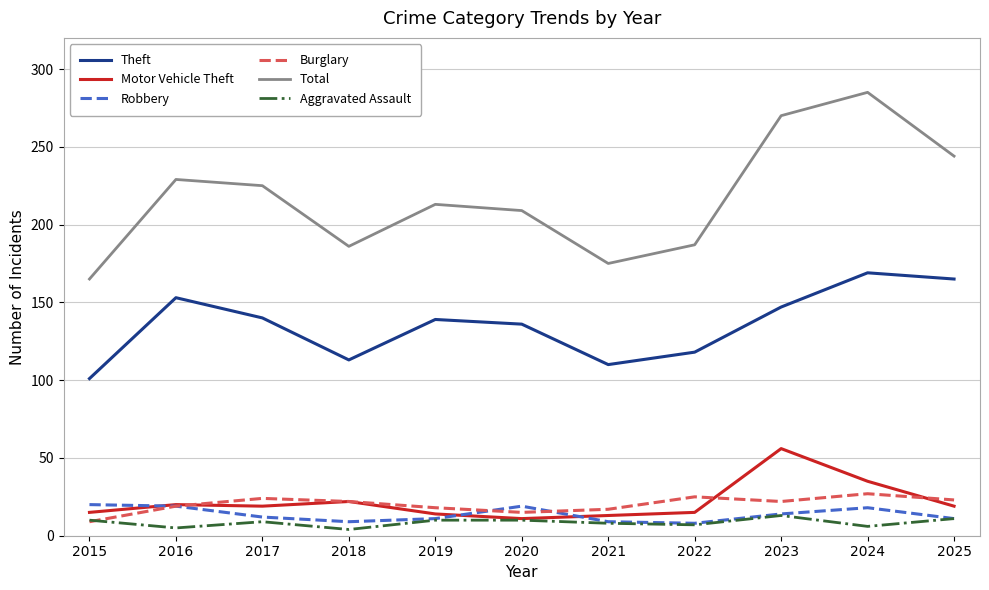

The Total series shows 229 at 2016. True or false?

True